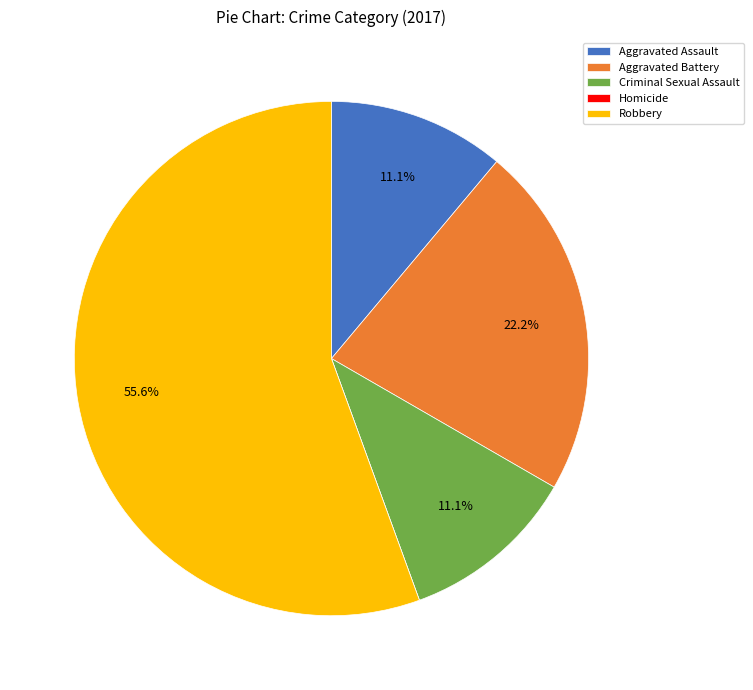

Which category has the biggest portion of the pie?

Robbery